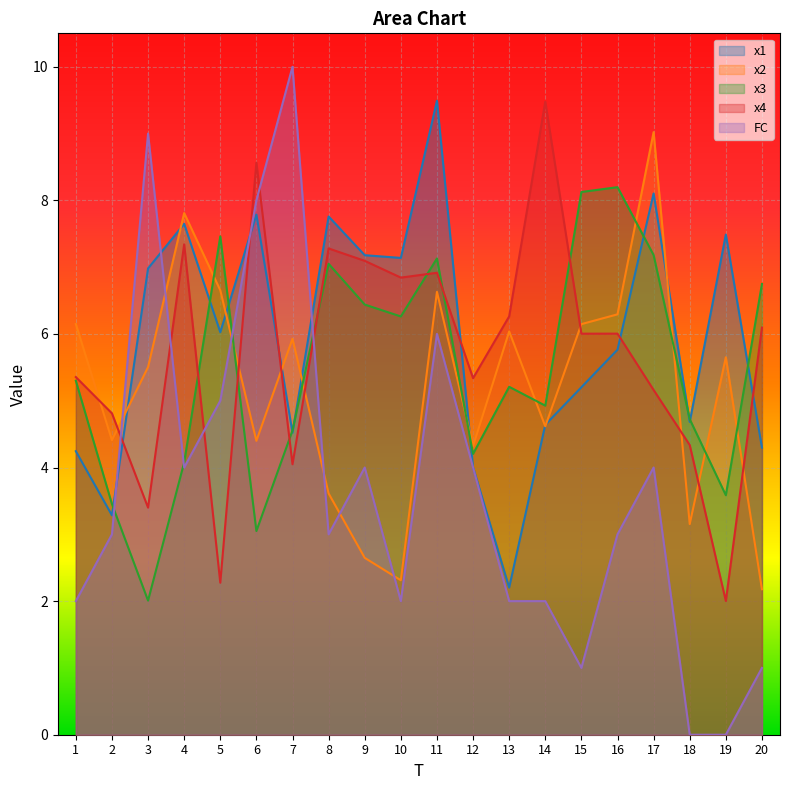

Reading right to left, list all the values displayed in this chart.

x1: 20=4.3	19=7.5	18=4.7	17=8.1	16=5.8	15=5.2	14=4.6	13=2.2	12=4.0	11=9.5	10=7.1	9=7.2	8=7.8	7=4.5	6=7.8	5=6.0	4=7.6	3=7.0	2=3.3	1=4.2
x2: 20=2.2	19=5.7	18=3.2	17=9.0	16=6.3	15=6.1	14=4.6	13=6.0	12=4.3	11=6.6	10=2.3	9=2.6	8=3.6	7=5.9	6=4.4	5=6.7	4=7.8	3=5.5	2=4.4	1=6.1
x3: 20=6.7	19=3.6	18=4.7	17=7.2	16=8.2	15=8.1	14=4.9	13=5.2	12=4.2	11=7.1	10=6.3	9=6.4	8=7.0	7=4.6	6=3.0	5=7.5	4=4.1	3=2.0	2=3.5	1=5.3
x4: 20=6.1	19=2.0	18=4.3	17=5.2	16=6.0	15=6.0	14=9.5	13=6.3	12=5.3	11=6.9	10=6.8	9=7.1	8=7.3	7=4.0	6=8.6	5=2.3	4=7.3	3=3.4	2=4.8	1=5.4
FC: 20=1.0	19=0.0	18=0.0	17=4.0	16=3.0	15=1.0	14=2.0	13=2.0	12=4.0	11=6.0	10=2.0	9=4.0	8=3.0	7=10.0	6=8.0	5=5.0	4=4.0	3=9.0	2=3.0	1=2.0